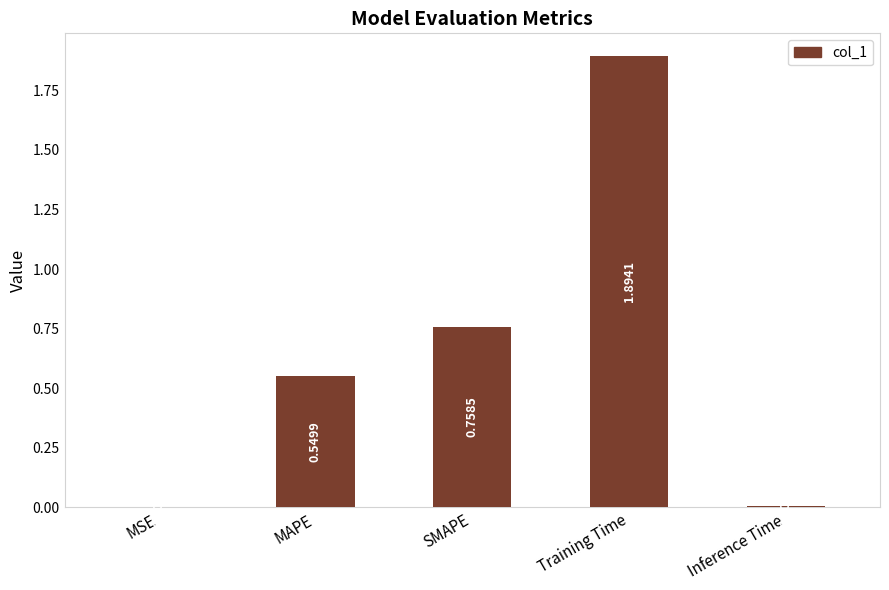

What is the change in value from MAPE to Inference Time?

-0.5